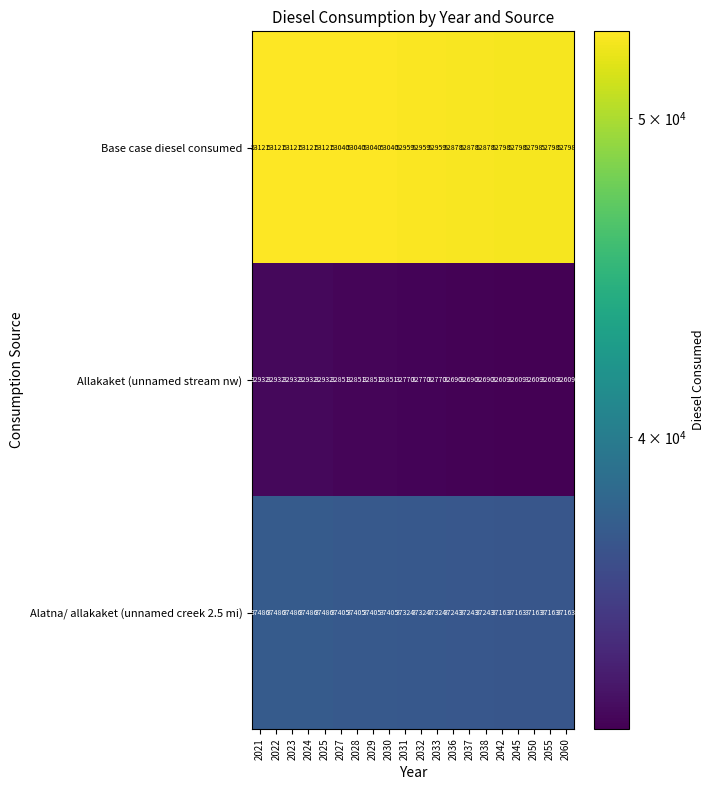

What is the difference between the highest and lowest values at 2055?

20189